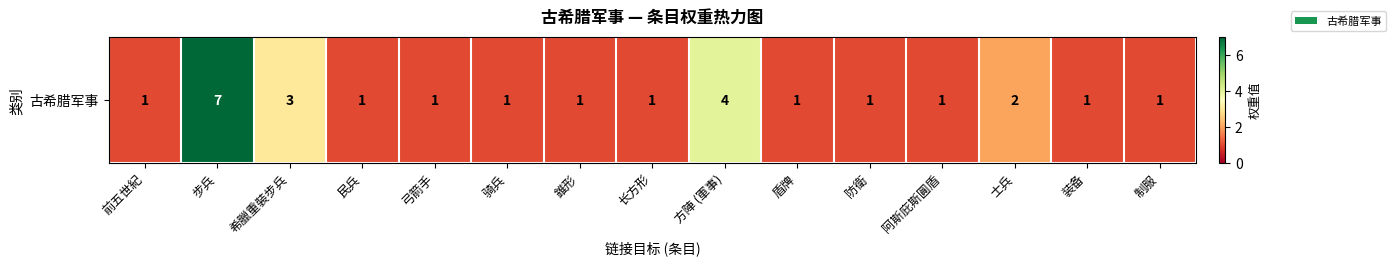

What is the smallest value displayed?

1